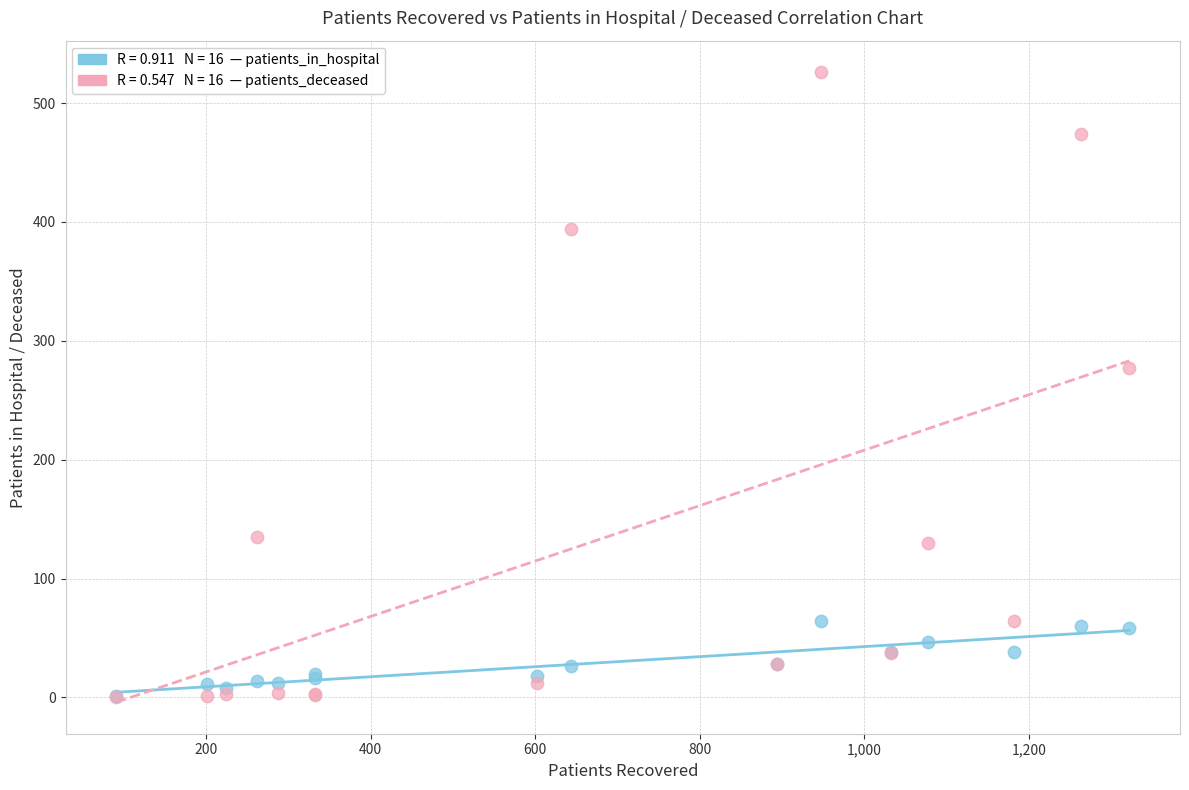

Across all series, what Y value is closest to 263?

277